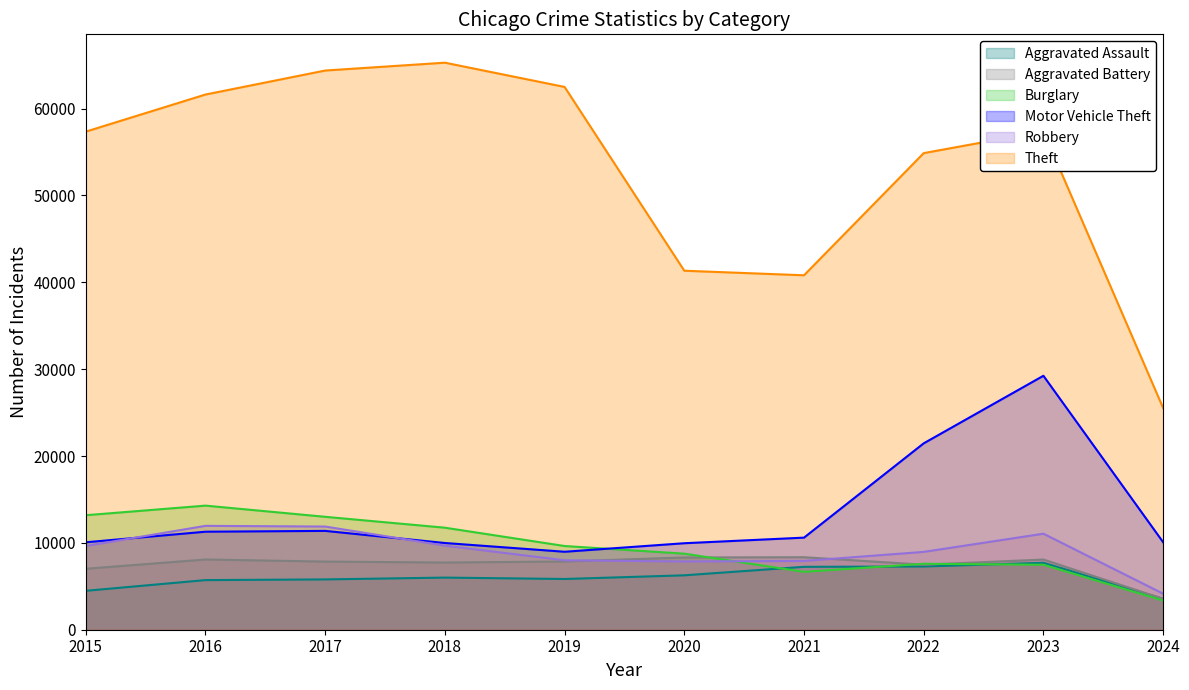

How many lines are shown in the chart?

6